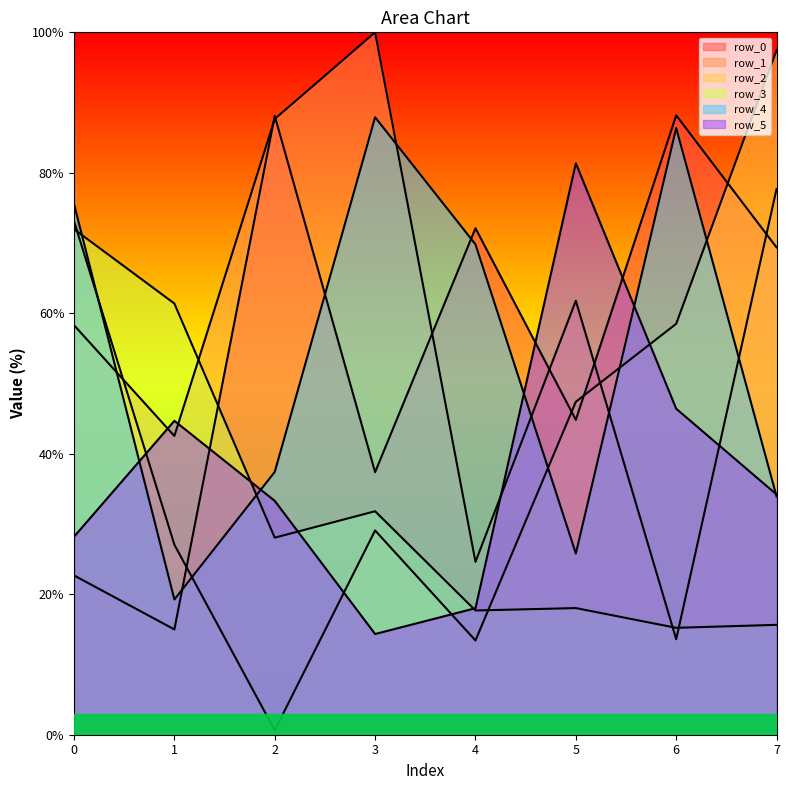

How many intersections are there between row_1 and row_5?

4